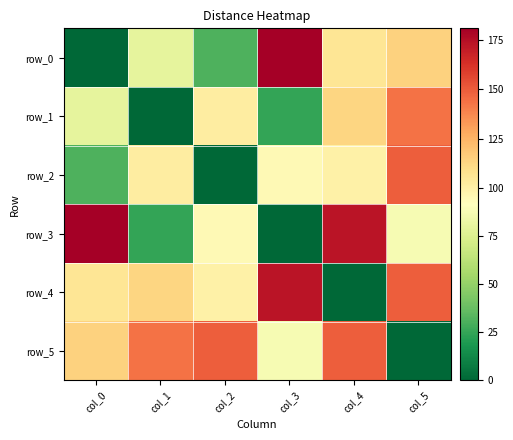

Which series has the largest range (max minus min)?

row_0